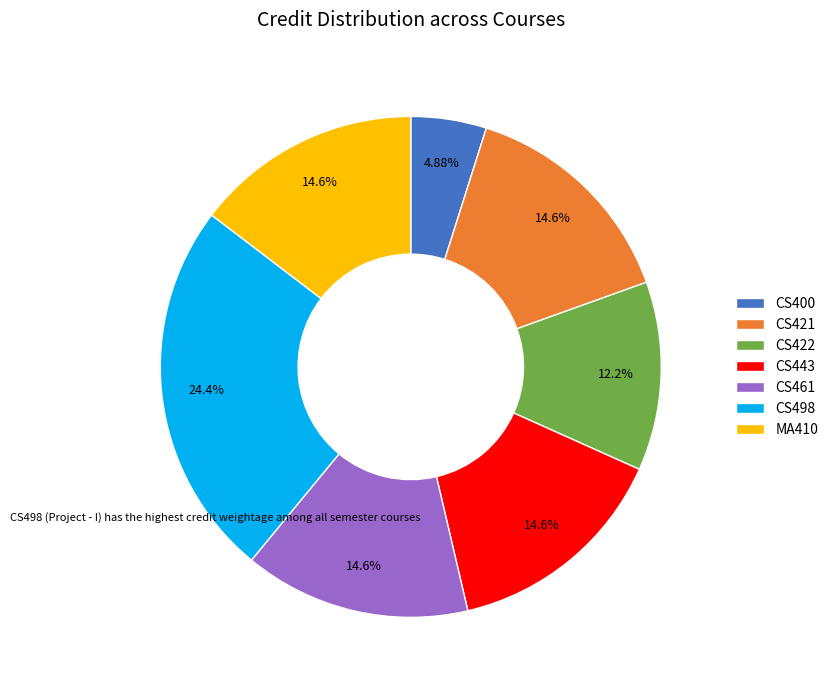

Combined, what portion of the pie is CS422 and CS400?

17.1%